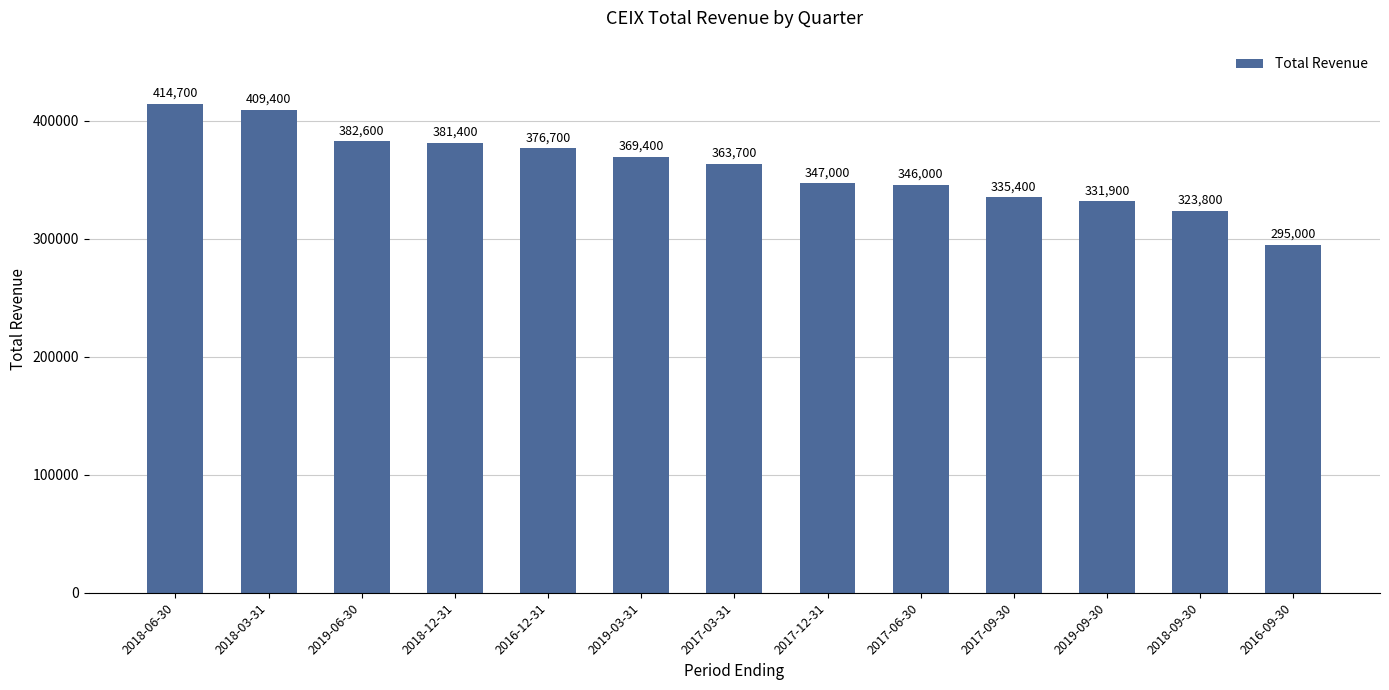

True or false: the data shows 502632 at 2019-06-30.

False